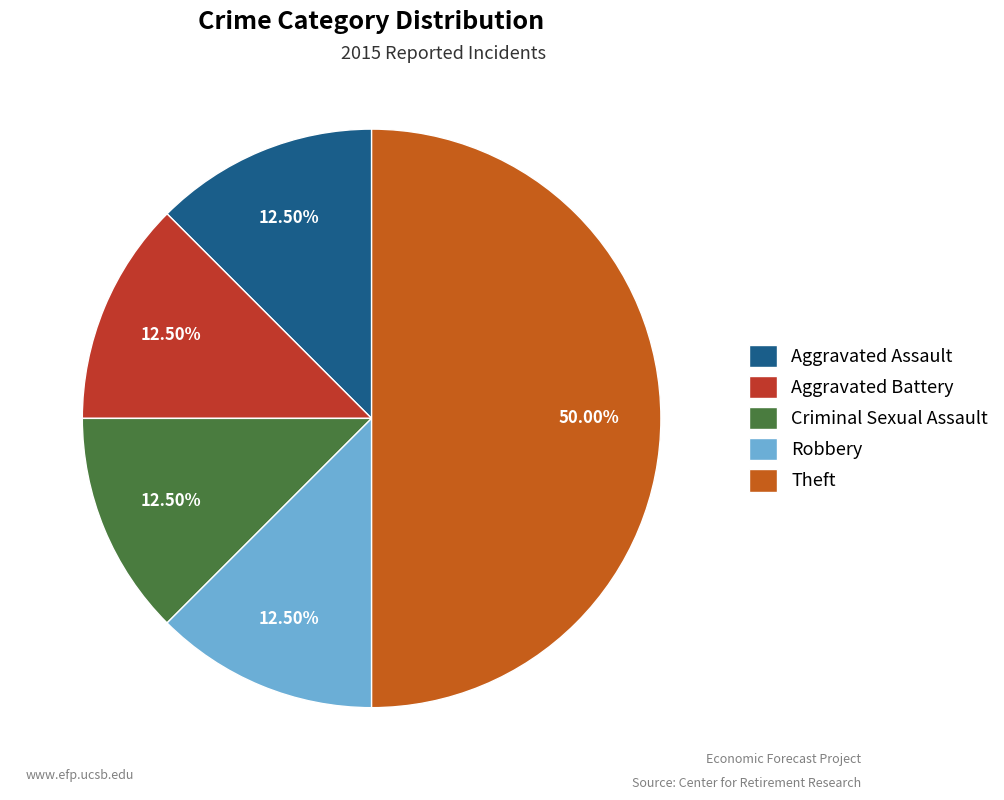

What percentage is NOT represented by Aggravated Battery?

87.5%